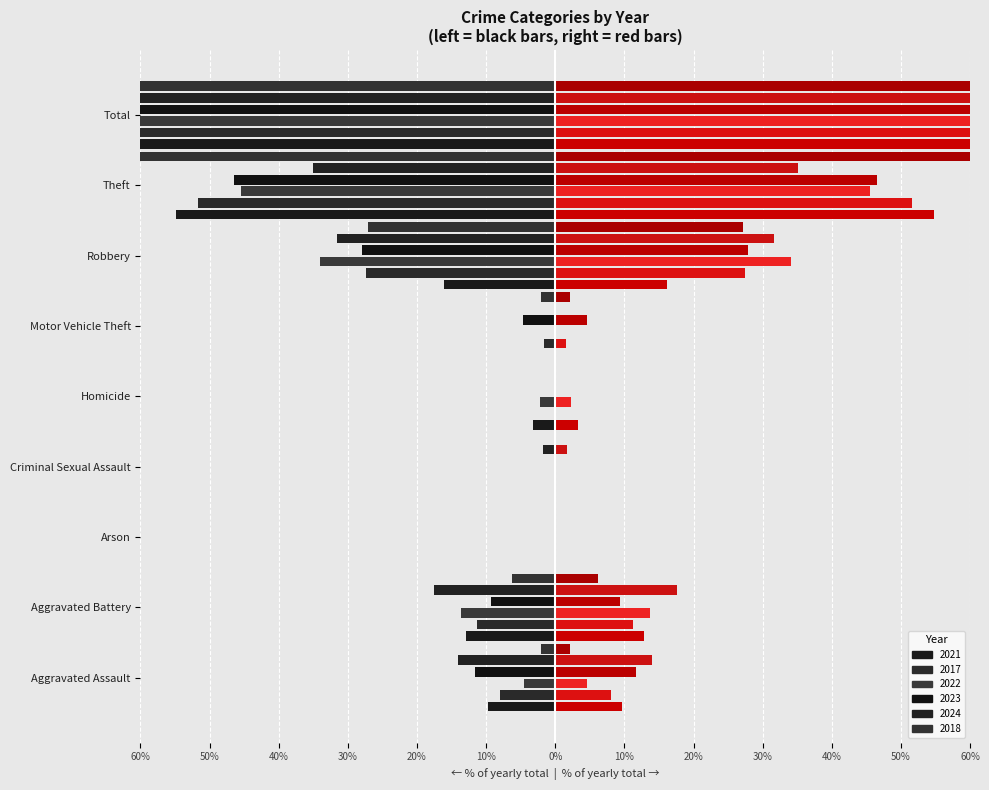

Is it true that 2023 equals -46.5 at Theft?

True